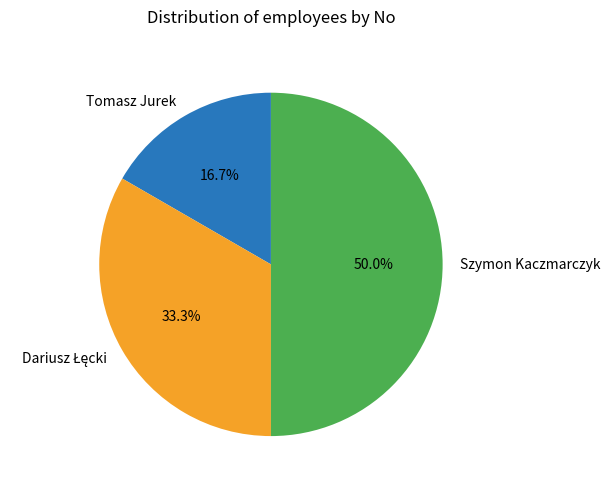

How many segments does this pie chart have?

3